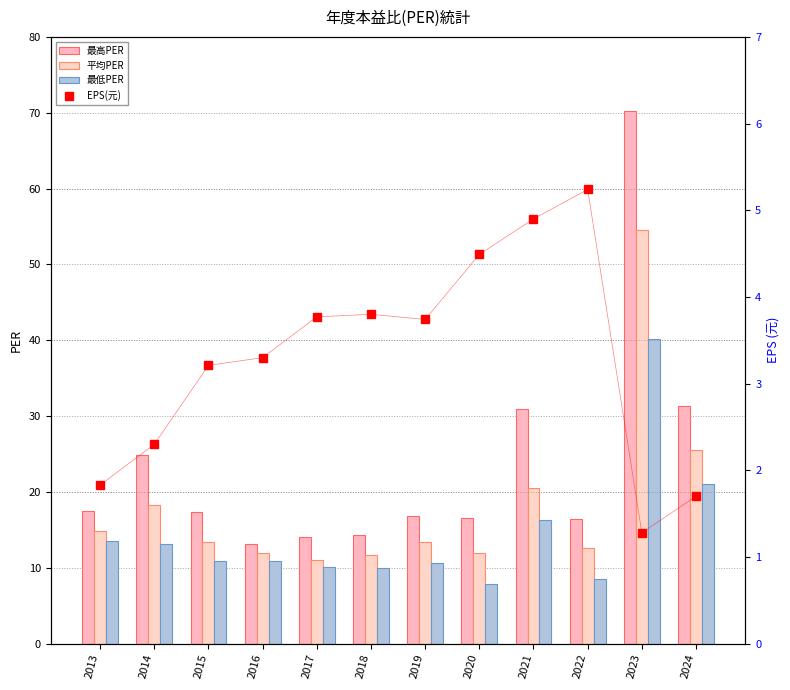

Which series has the largest range (max minus min)?

最高PER